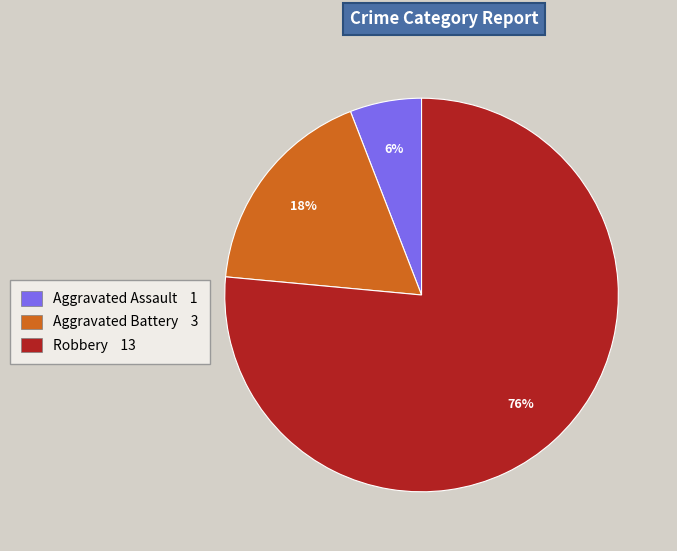

Rank the categories by value from highest to lowest.

Robbery, Aggravated Battery, Aggravated Assault